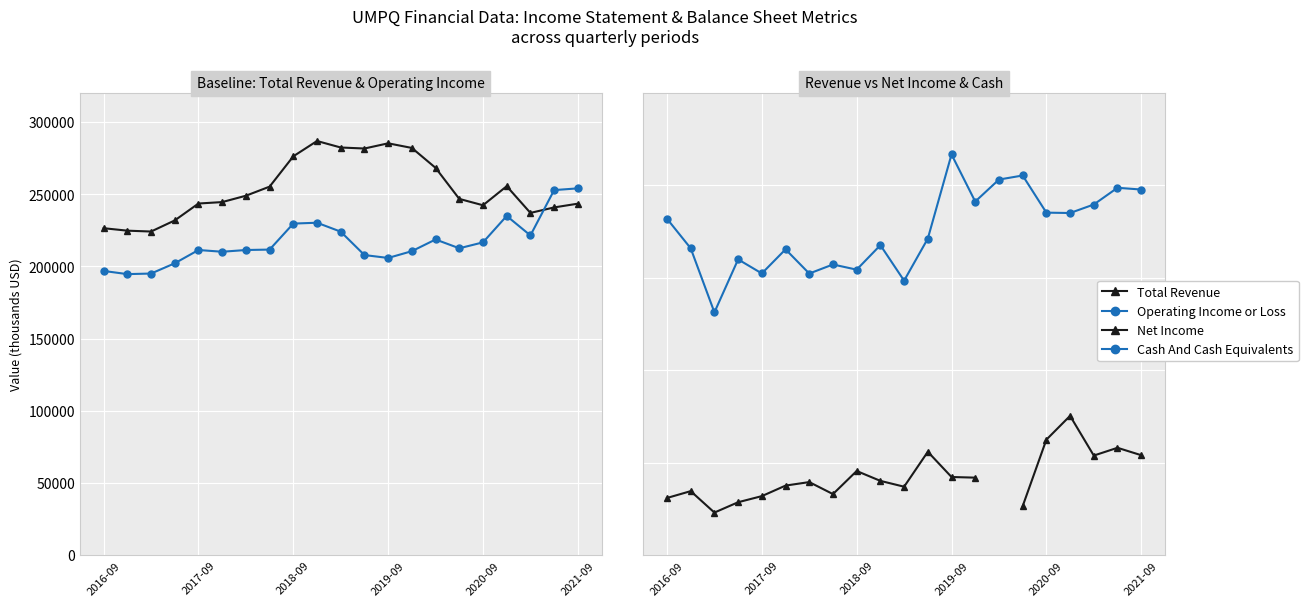

True or false: Total Revenue and Operating Income or Loss cross at least once.

True